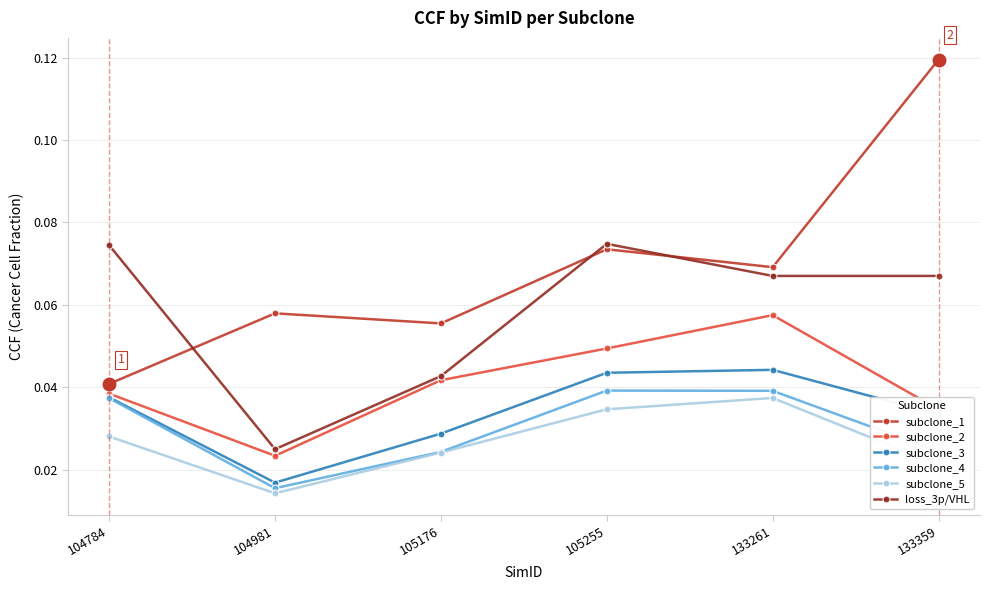

Where is subclone_1 nearest to the value 0?

104784